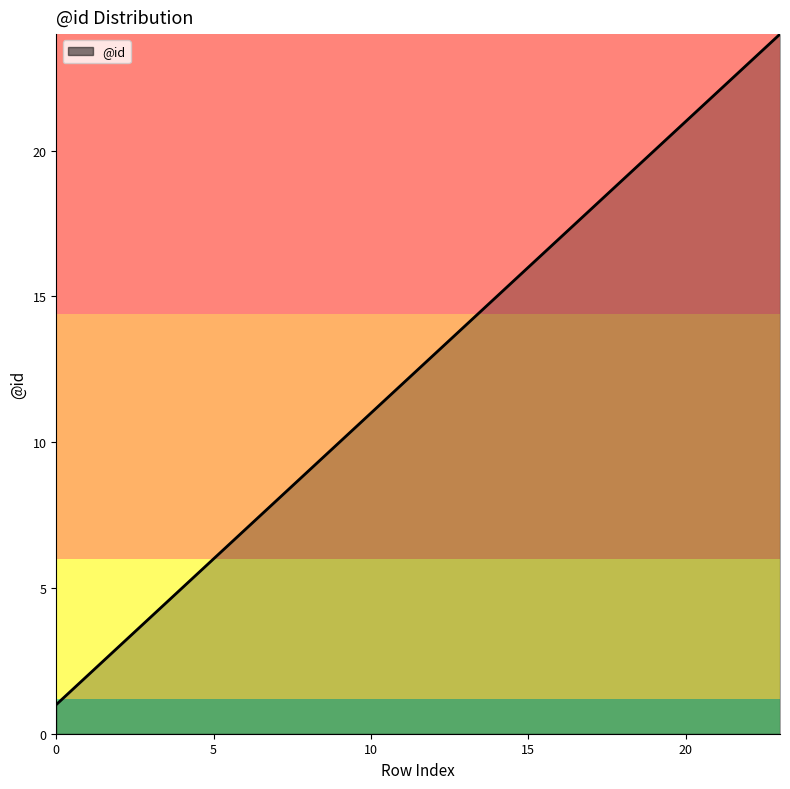

True or false: the data has more than 2 interior local peaks.

False